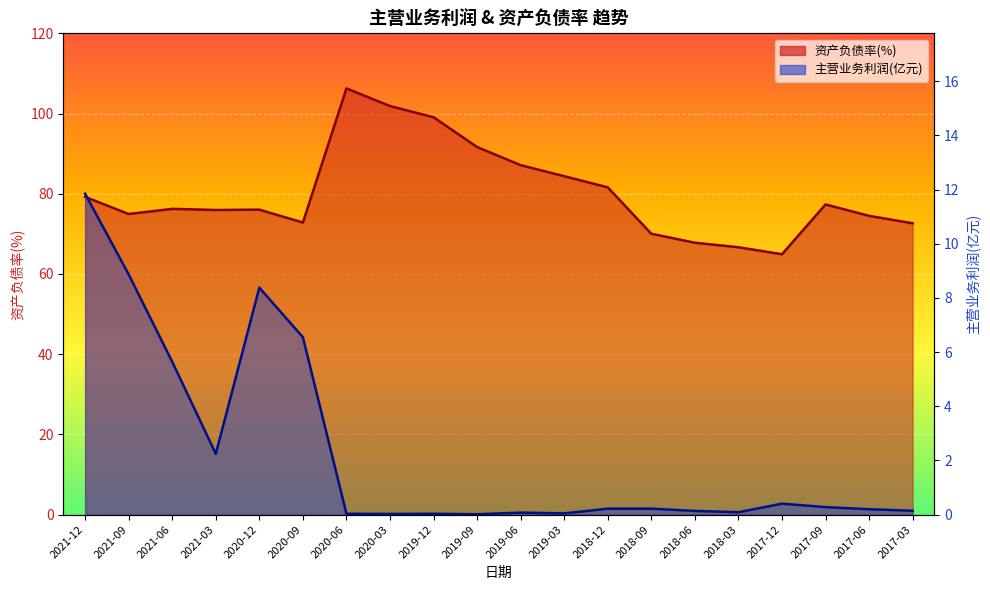

True or false: 主营业务利润(元) and 资产负债率(%) intersect in this chart.

False